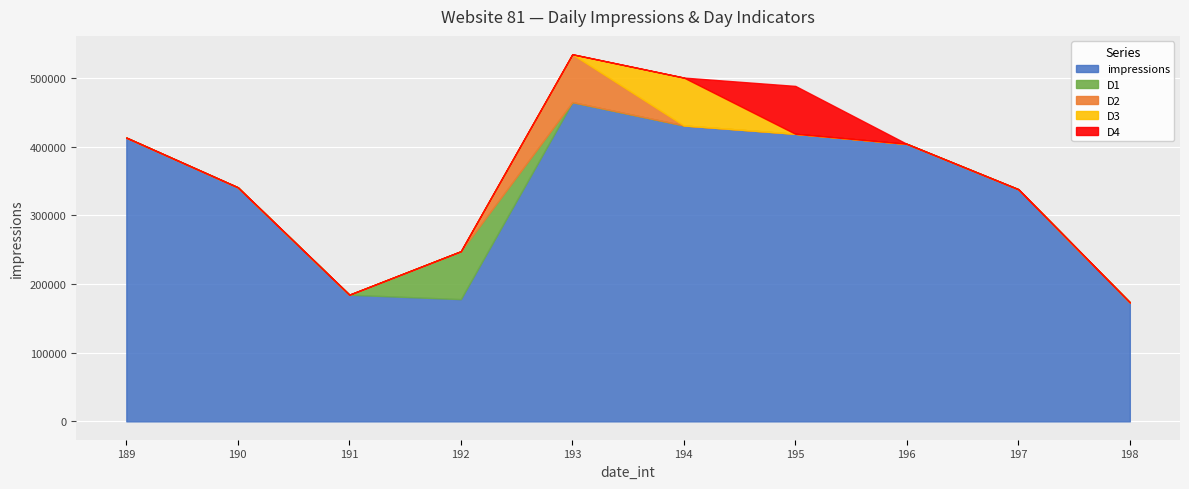

What is the maximum value for impressions?

464847.0